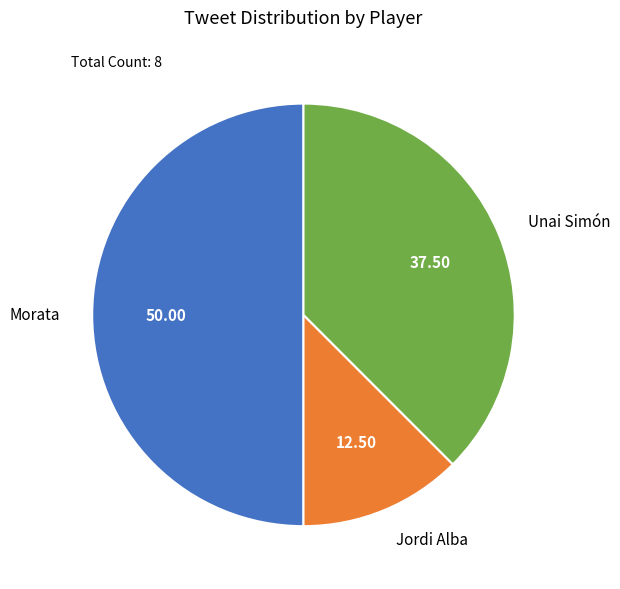

Is Unai Simón the majority of the pie?

No